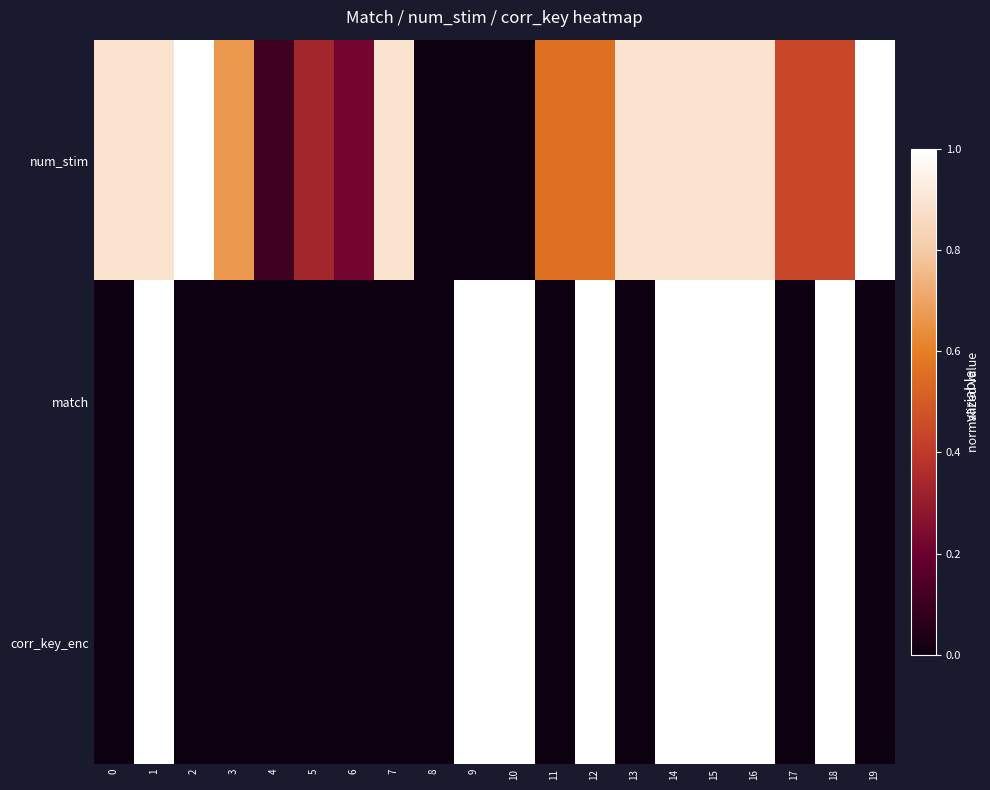

Reading left to right, what are all the values shown in this chart?

num_stim: 0=0.9	1=0.9	2=1.0	3=0.7	4=0.1	5=0.3	6=0.2	7=0.9	8=0.0	9=0.0	10=0.0	11=0.6	12=0.6	13=0.9	14=0.9	15=0.9	16=0.9	17=0.4	18=0.4	19=1.0
match: 0=0.0	1=1.0	2=0.0	3=0.0	4=0.0	5=0.0	6=0.0	7=0.0	8=0.0	9=1.0	10=1.0	11=0.0	12=1.0	13=0.0	14=1.0	15=1.0	16=1.0	17=0.0	18=1.0	19=0.0
corr_key_enc: 0=0.0	1=1.0	2=0.0	3=0.0	4=0.0	5=0.0	6=0.0	7=0.0	8=0.0	9=1.0	10=1.0	11=0.0	12=1.0	13=0.0	14=1.0	15=1.0	16=1.0	17=0.0	18=1.0	19=0.0